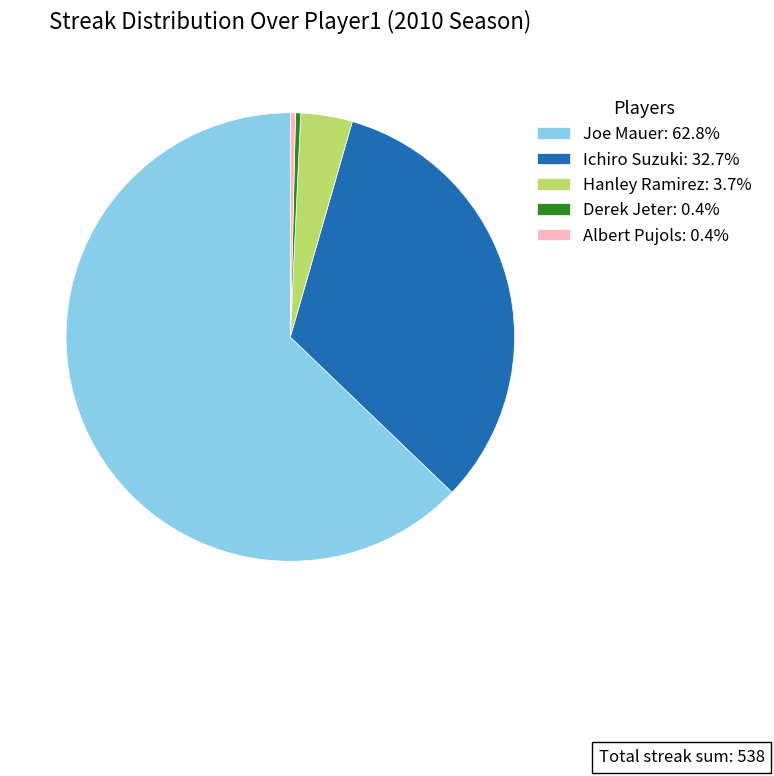

The Derek Jeter slice represents 0% of the pie. True or false?

True